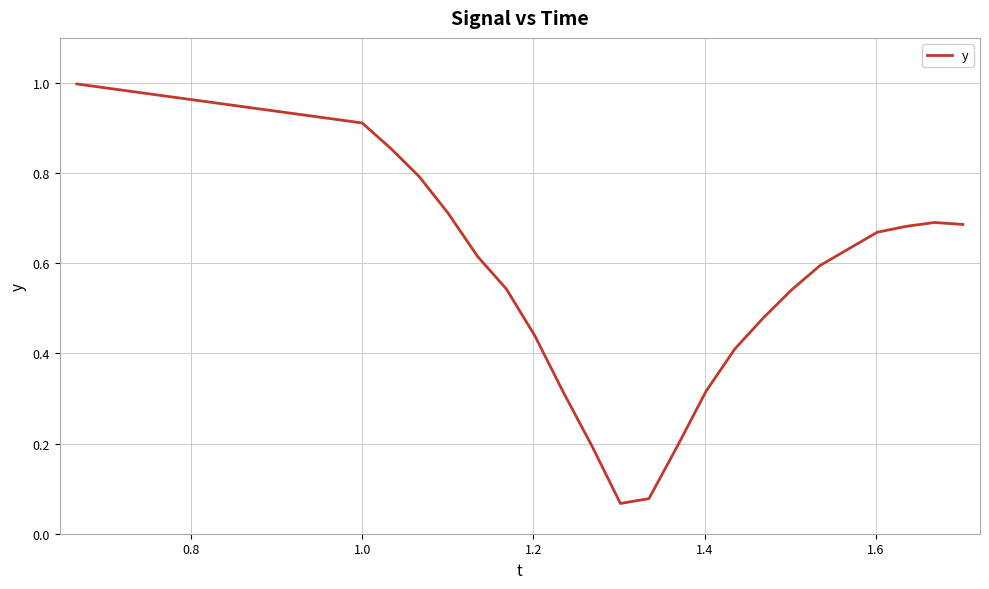

What is the greatest value displayed?

1.0